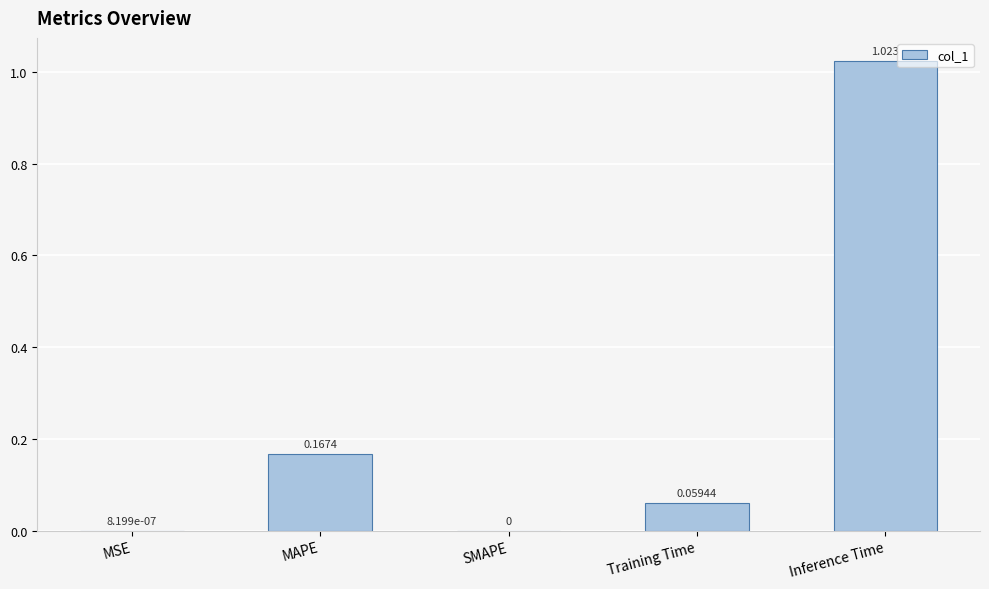

How many positive values are there?

4